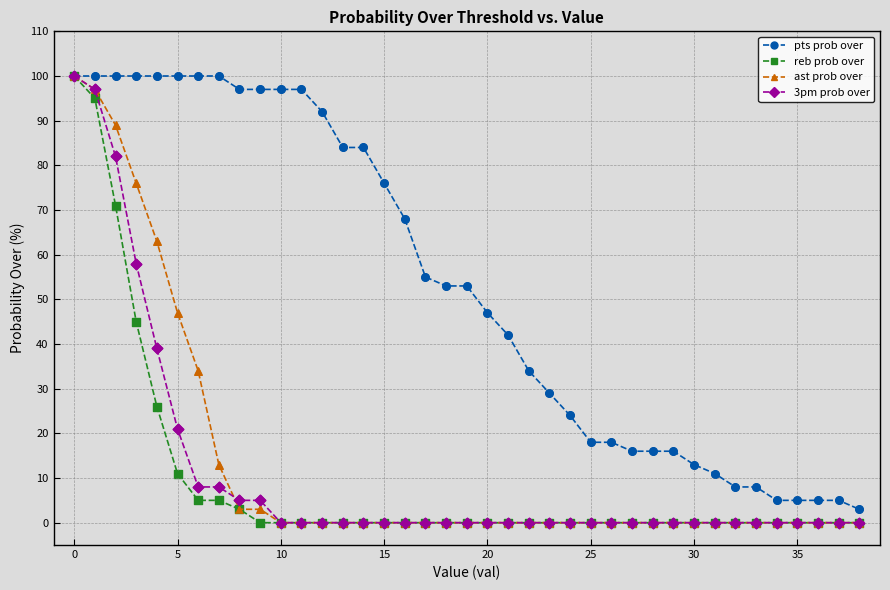

Which series has the largest total across all categories?

pts prob over